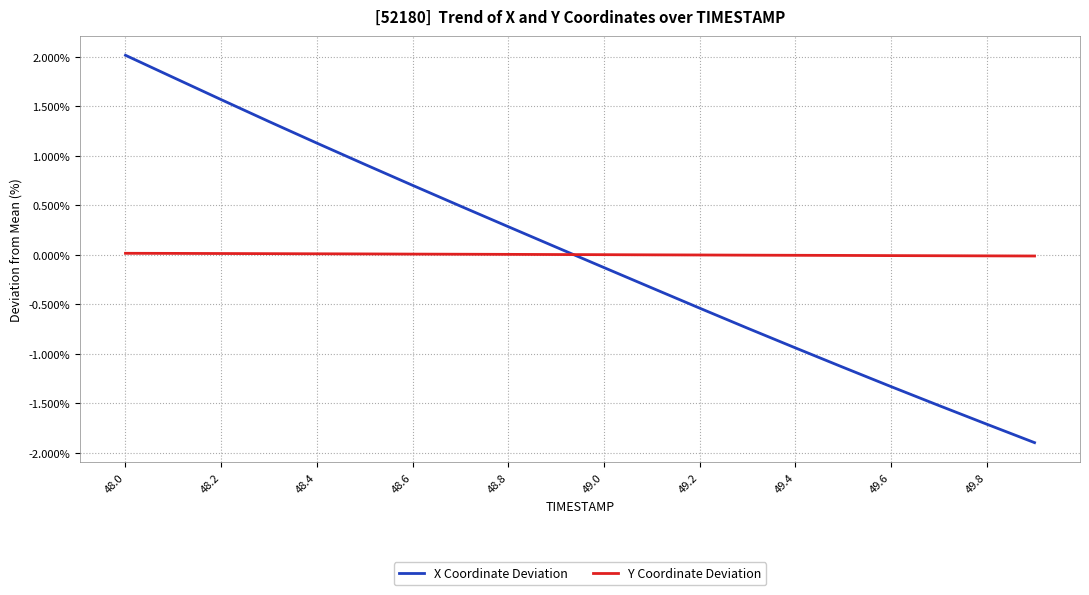

True or false: X Coordinate Deviation and Y Coordinate Deviation intersect in this chart.

True